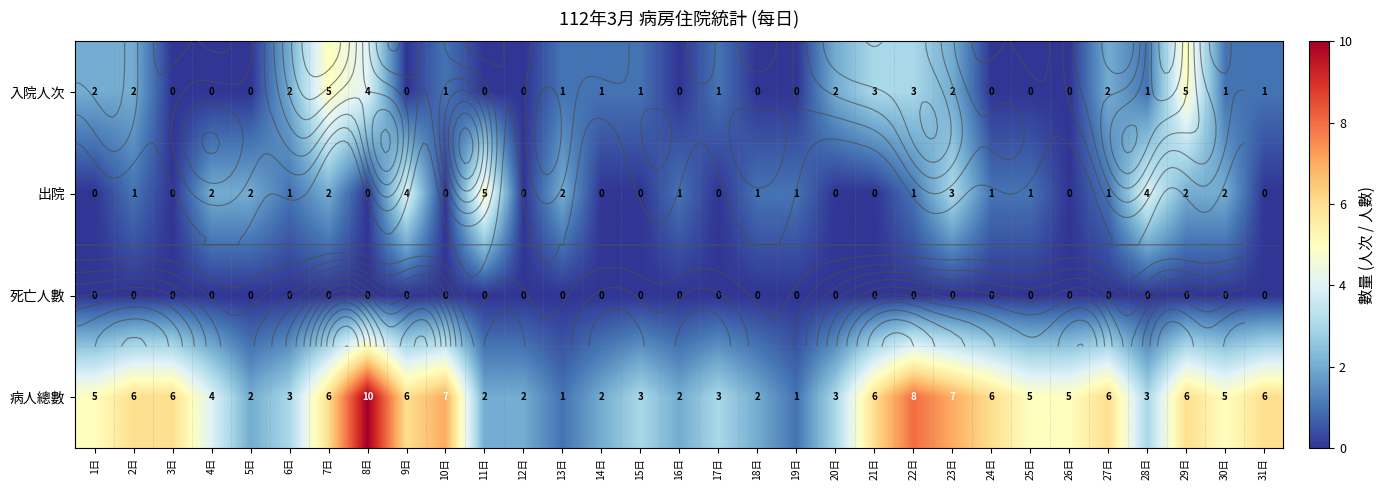

Which series changed the most between 9日 and 13日?

病人總數